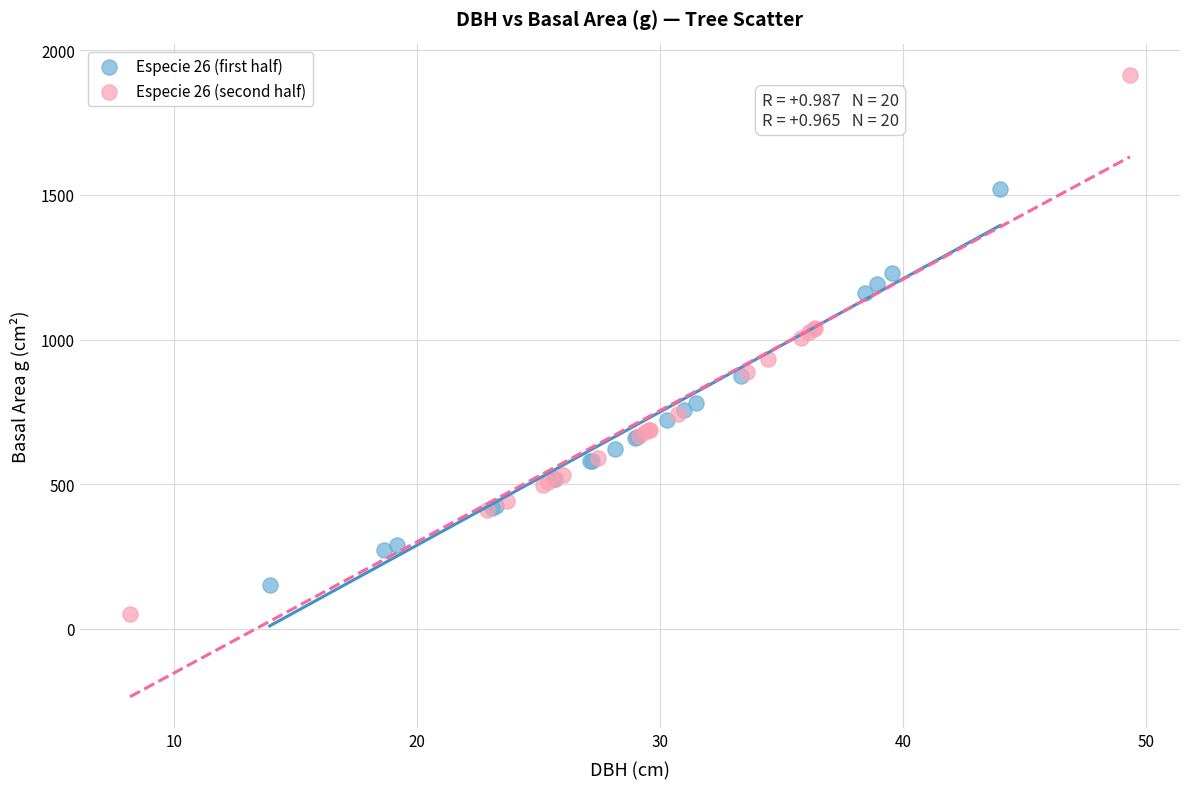

Which series has the largest Y range (max minus min)?

Especie 26 (second half)